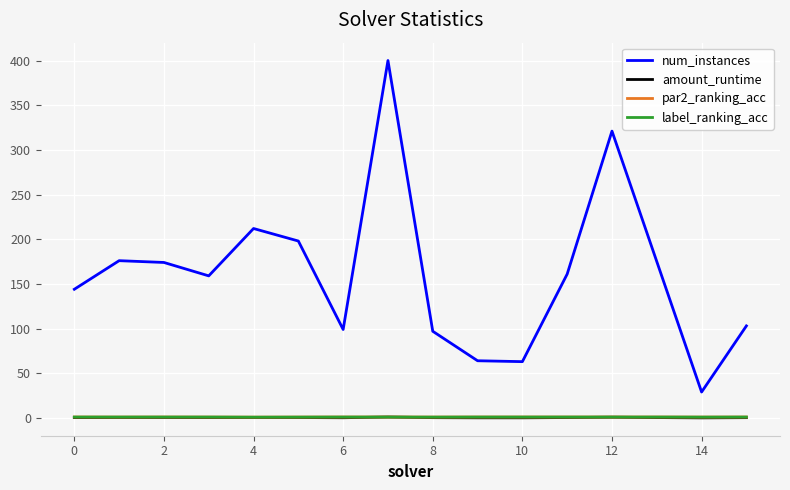

What is the maximum value shown in the chart?

400.0